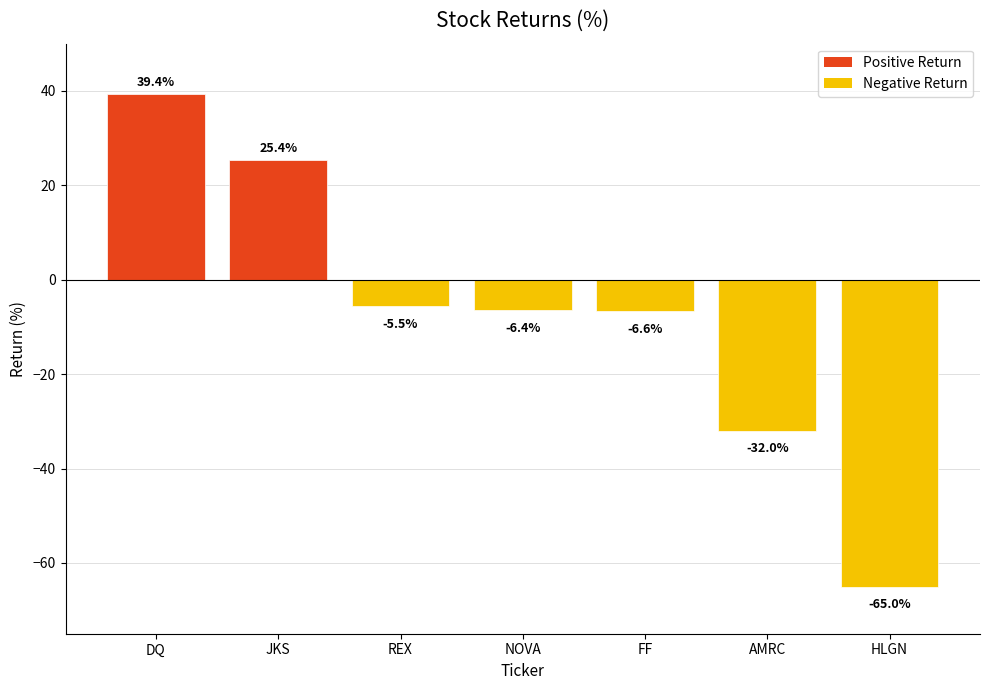

Reading left to right, extract all data points from this chart.

39.4	25.4	-5.5	-6.4	-6.6	-32.0	-65.0